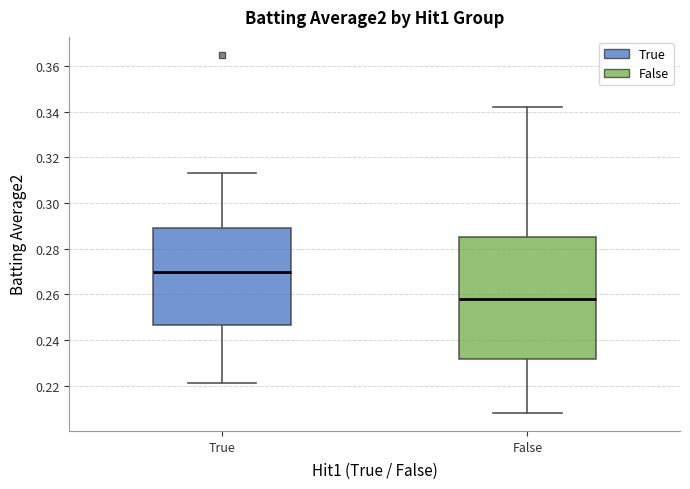

Reading left to right, read every box against the y-axis: the position of its median line, the range the box covers, and the ends of its whiskers. The values are not printed on the chart, so give them approximately, as read against the axis.

True: median 0.270, box 0.246 to 0.290, whiskers 0.222 to 0.314
False: median 0.258, box 0.232 to 0.286, whiskers 0.208 to 0.342